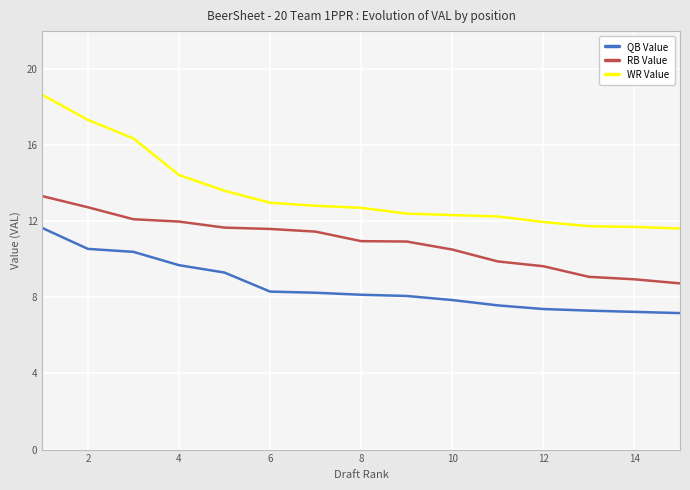

List the series in order of their overall mean, lowest first.

QB Value, RB Value, WR Value